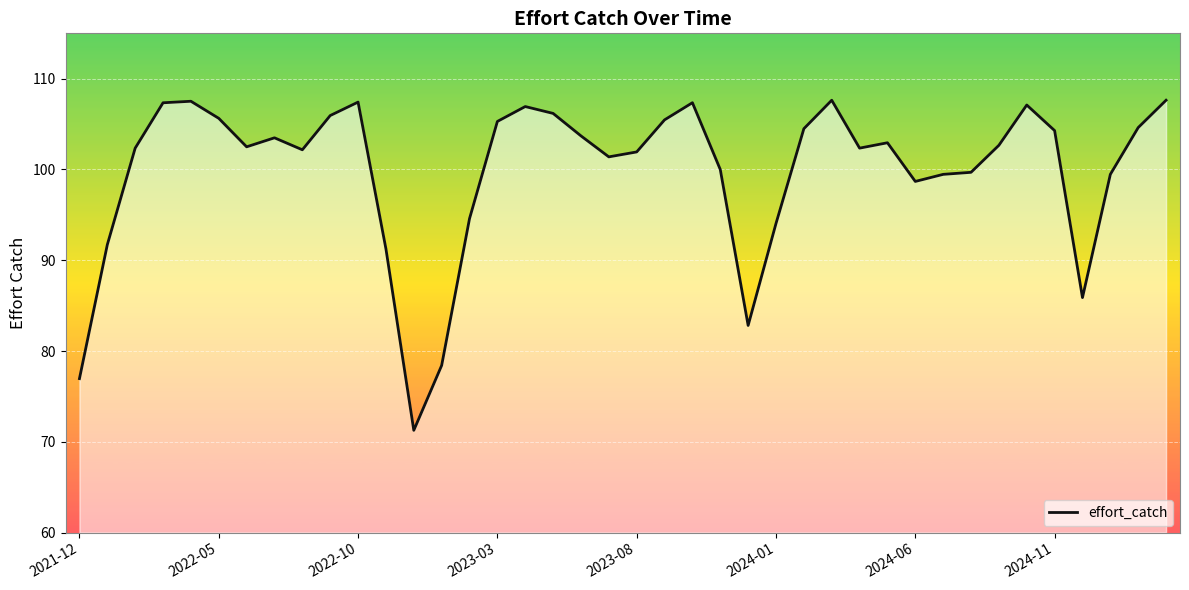

What is the greatest value displayed?

107.6